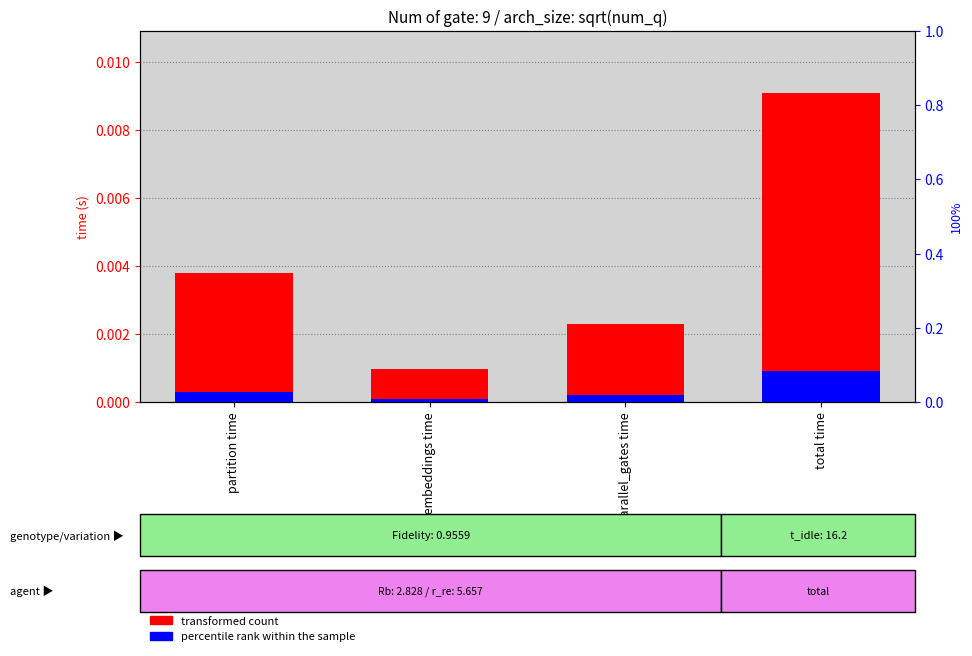

Which label corresponds to the largest value in the chart?

total time